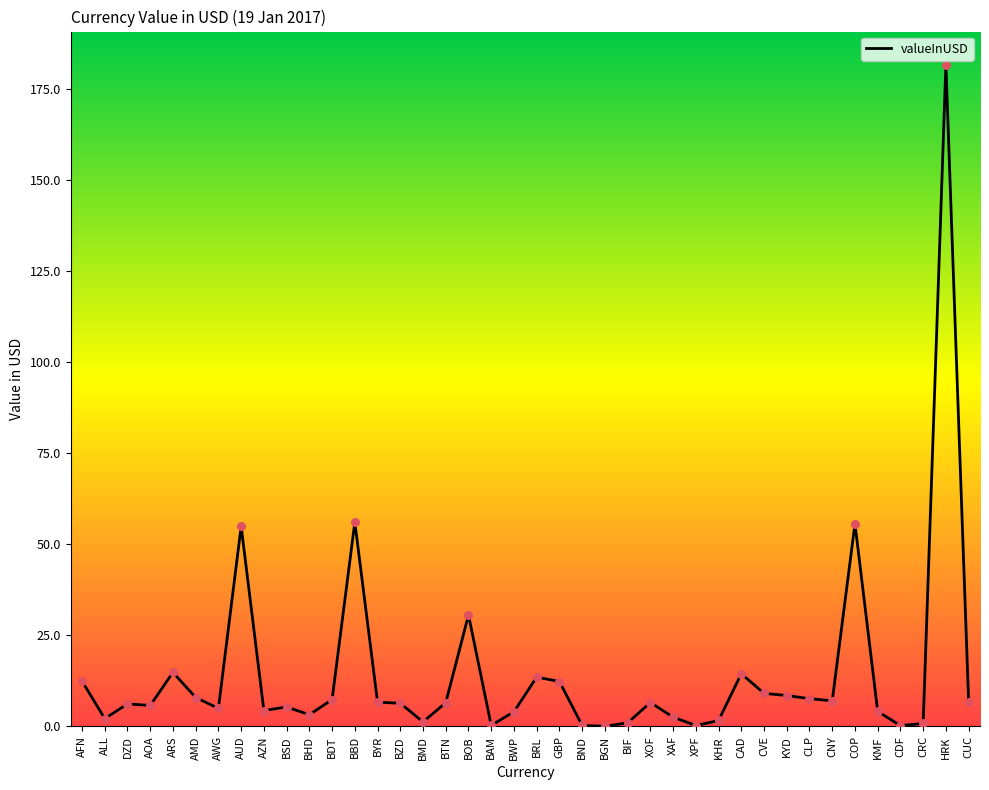

Which has a higher value, AMD or KHR?

AMD